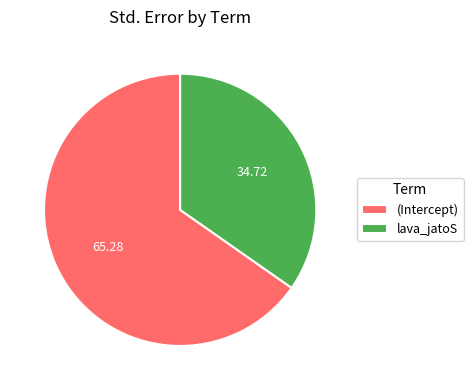

Do lava_jatoS and (Intercept) together represent more than half of the pie?

Yes